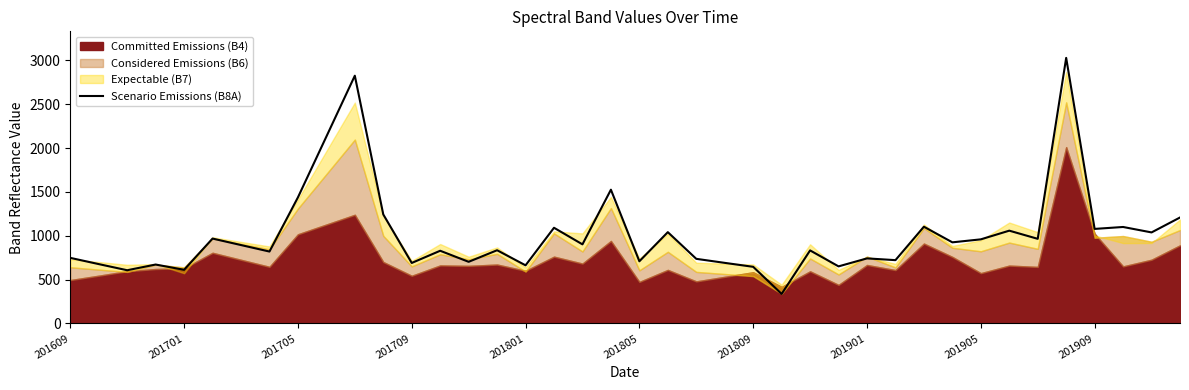

What is the highest value of the Scenario Emissions (B8A) series?

3027